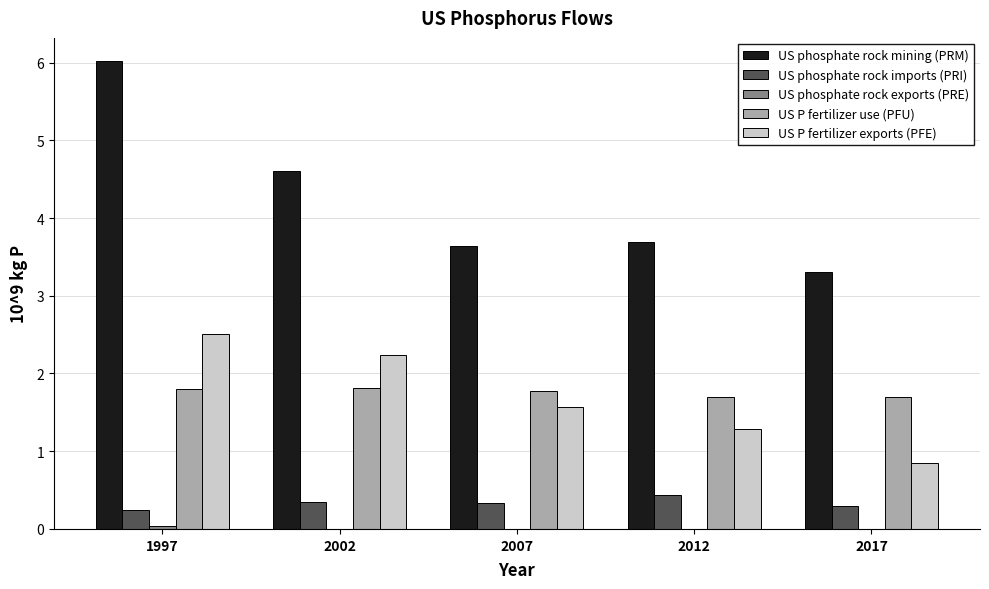

What is the total value across all series at 2007?

7.3